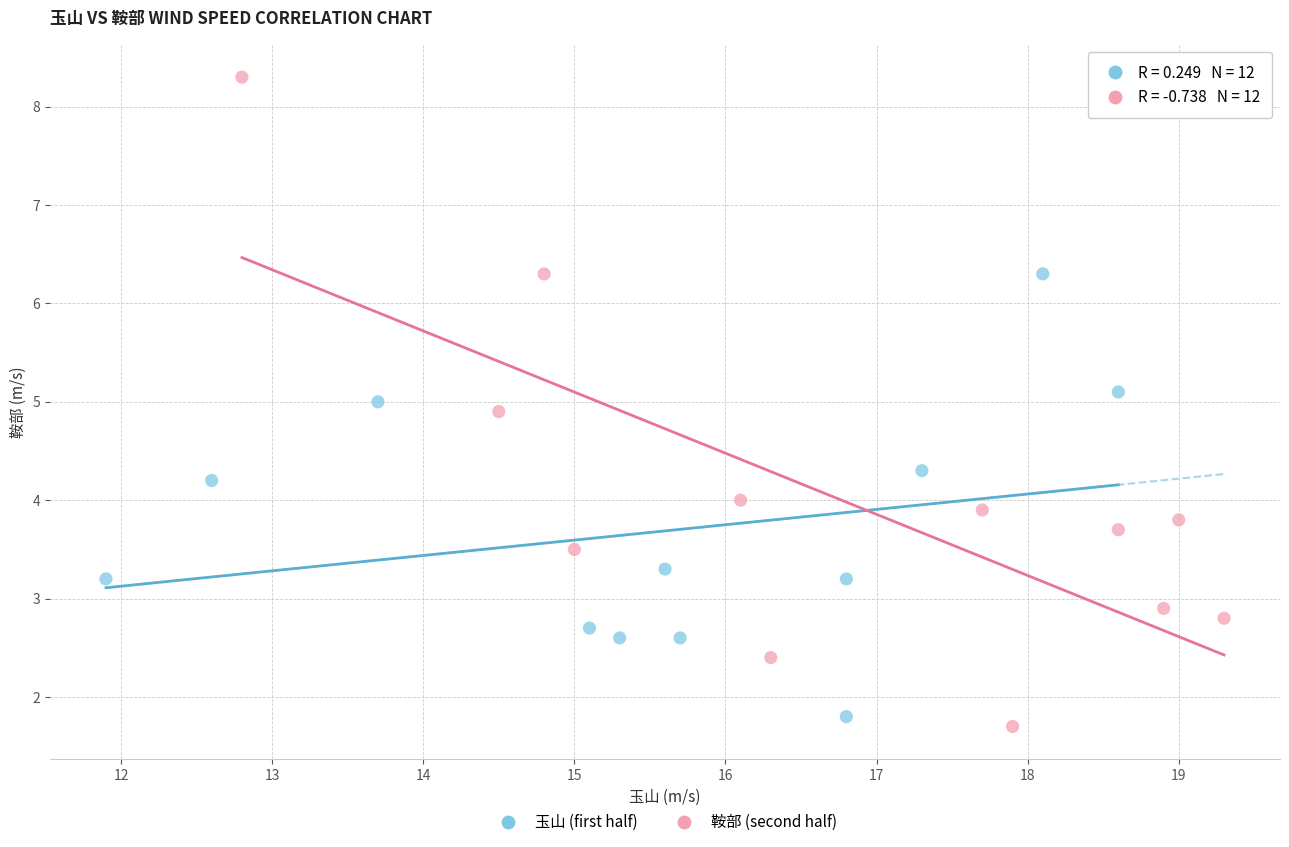

Which series has the widest spread of Y values?

鞍部 (second half)